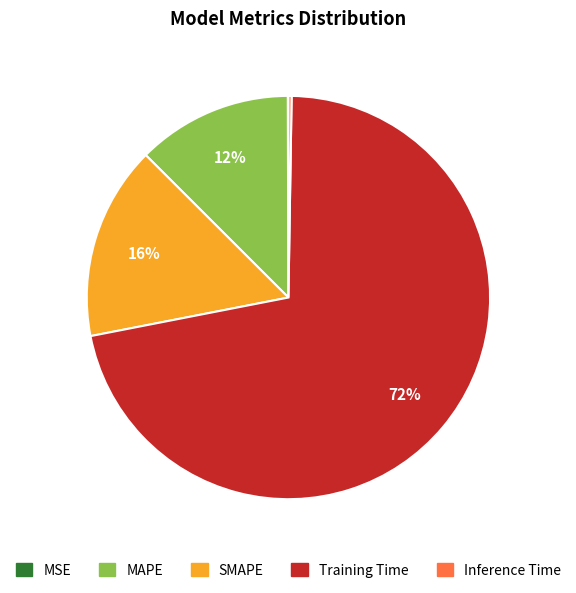

Is it true that Training Time is 72% of the pie?

True